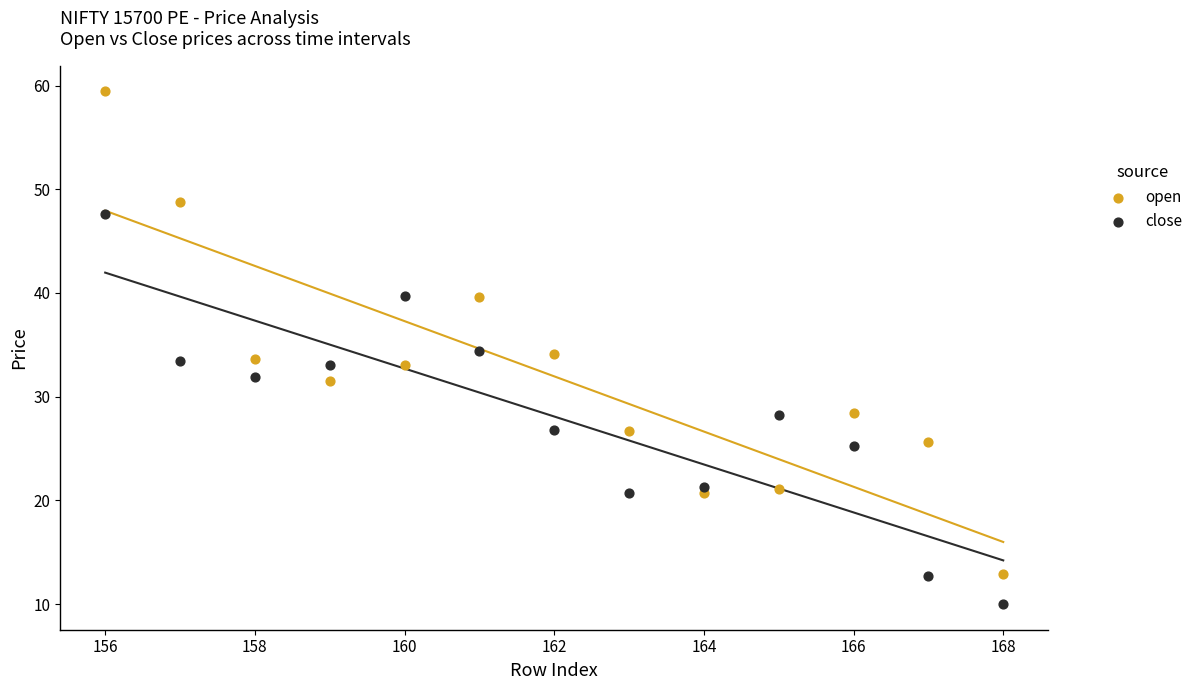

Which series has the widest spread of Y values?

open